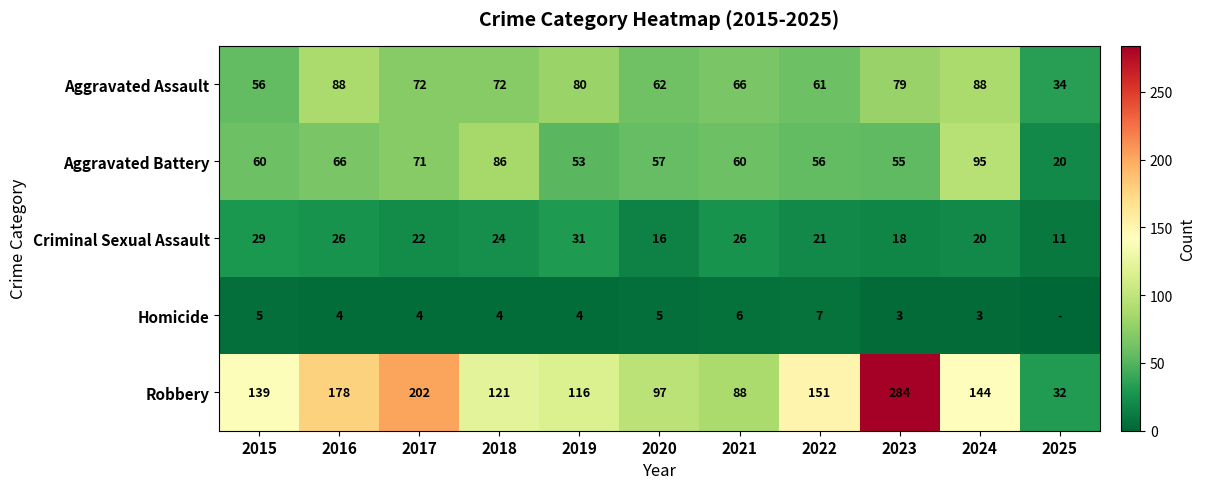

What is the difference between the highest and lowest values at 2021?

82